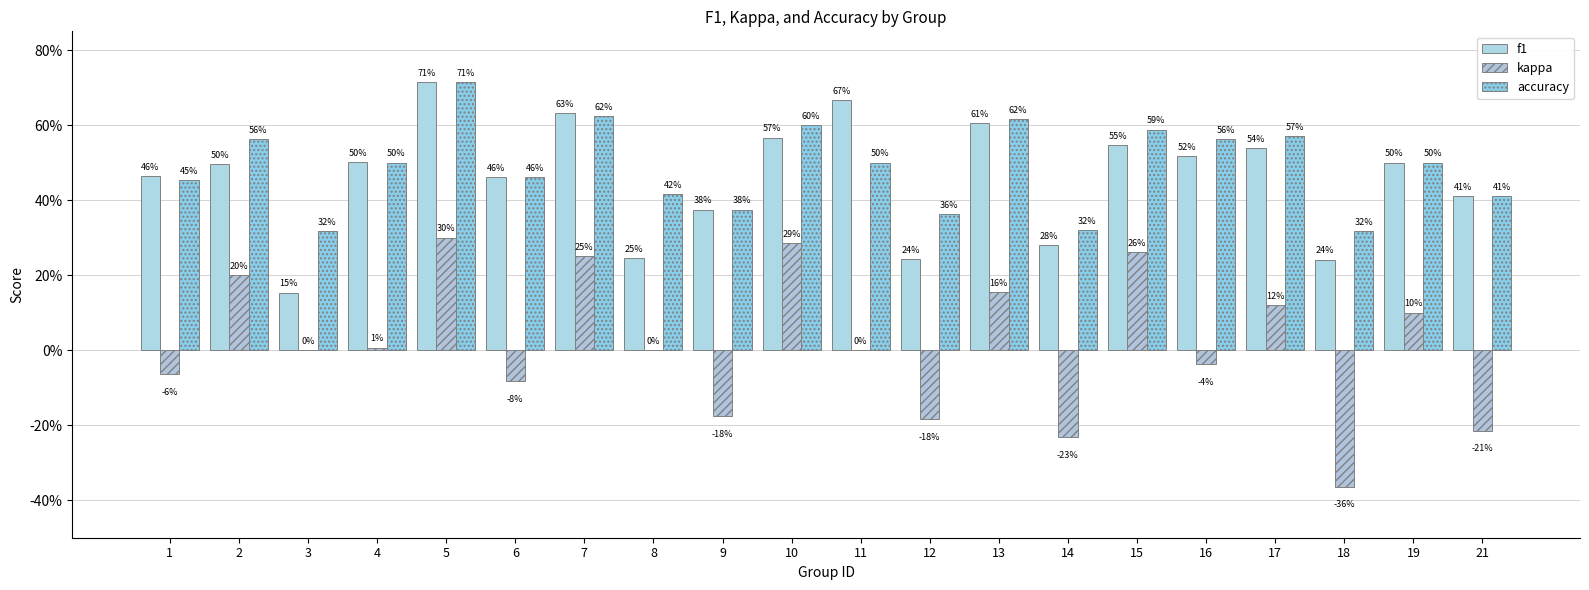

Reading right to left, list all the values displayed in this chart.

f1: 0.4	0.5	0.2	0.5	0.5	0.5	0.3	0.6	0.2	0.7	0.6	0.4	0.2	0.6	0.5	0.7	0.5	0.2	0.5	0.5
kappa: -0.2	0.1	-0.4	0.1	-0.0	0.3	-0.2	0.2	-0.2	0.0	0.3	-0.2	0.0	0.2	-0.1	0.3	0.0	0.0	0.2	-0.1
accuracy: 0.4	0.5	0.3	0.6	0.6	0.6	0.3	0.6	0.4	0.5	0.6	0.4	0.4	0.6	0.5	0.7	0.5	0.3	0.6	0.5